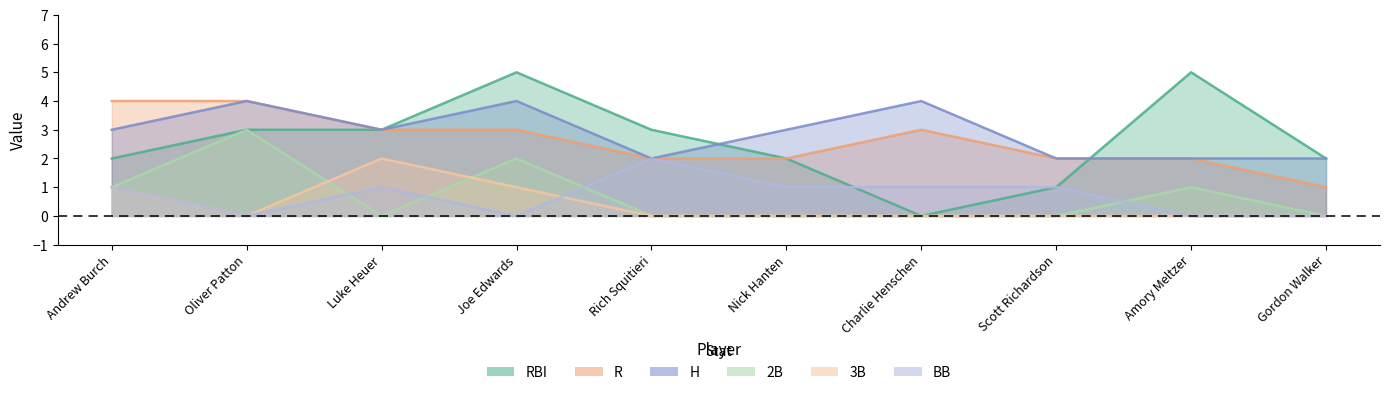

Is it true that R equals 2 at Scott Richardson?

True